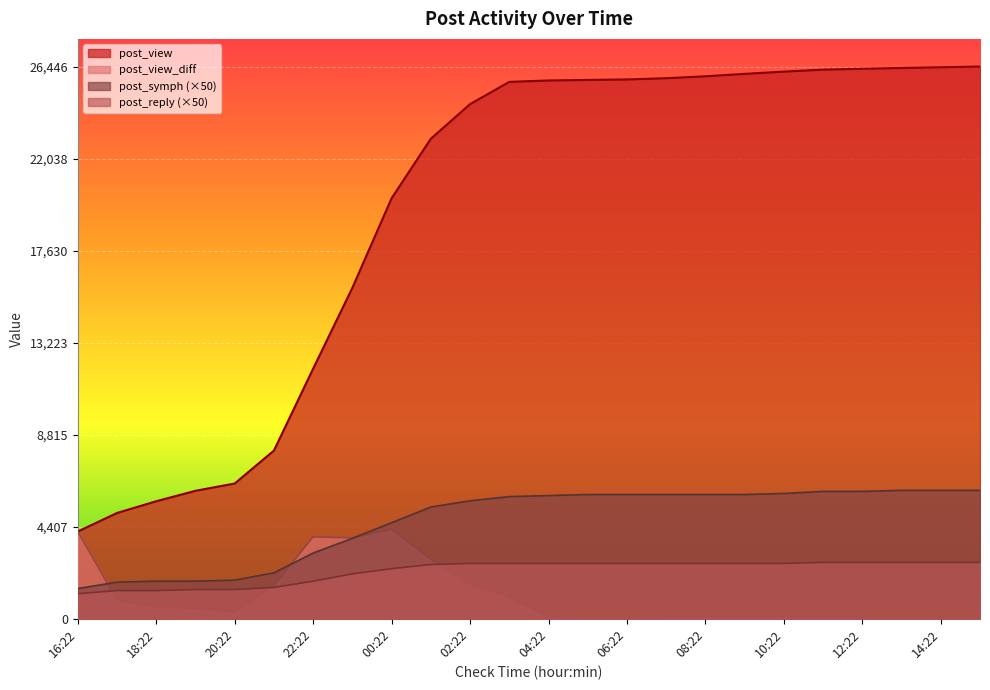

What is the spread (max minus min) of values at 15:22?

26409